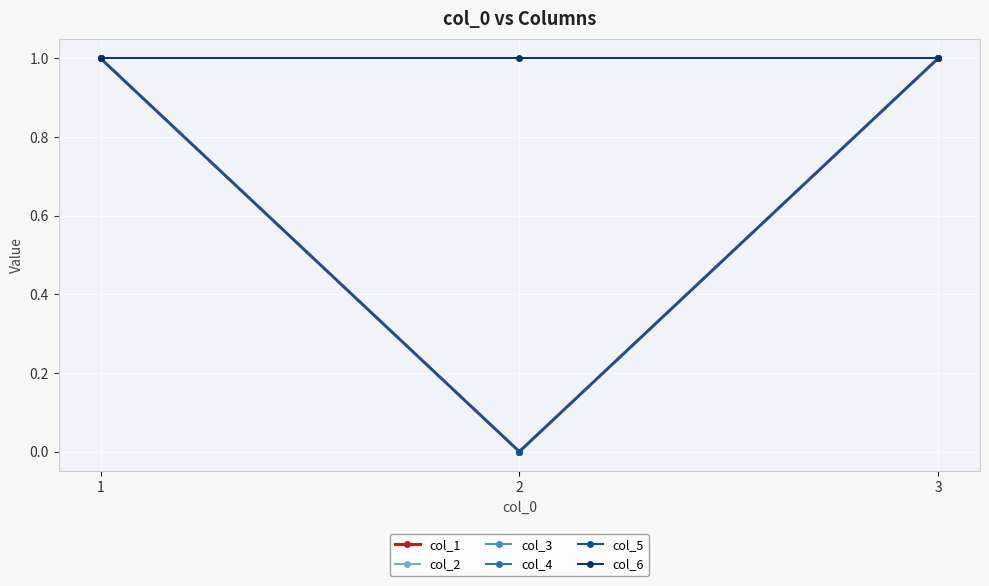

Between 1 and 2, which series saw the biggest shift?

col_1